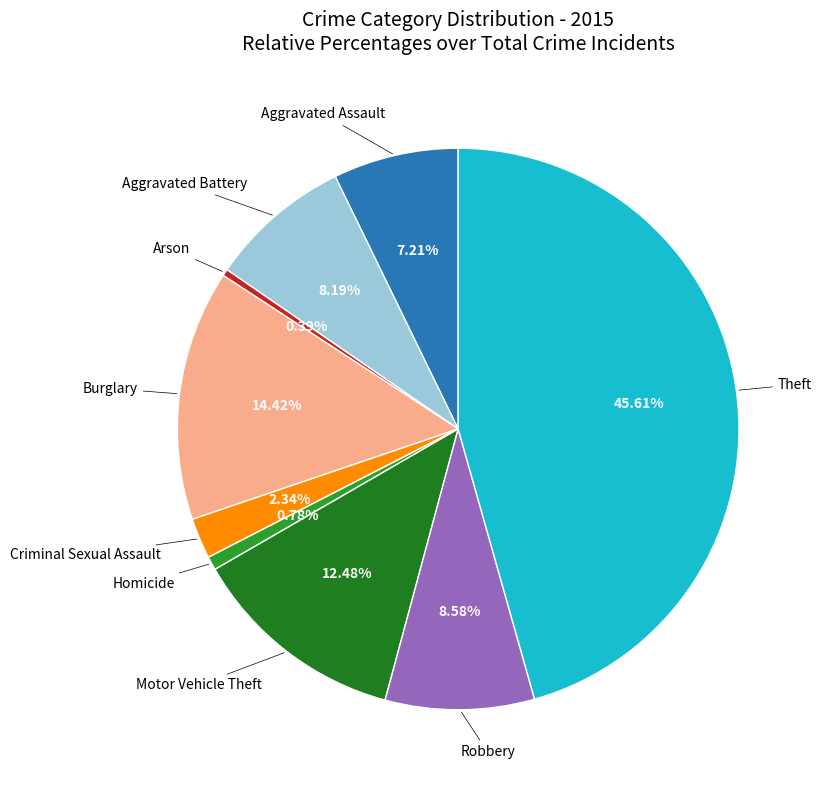

Rank the categories by value from lowest to highest.

Arson, Homicide, Criminal Sexual Assault, Aggravated Assault, Aggravated Battery, Robbery, Motor Vehicle Theft, Burglary, Theft